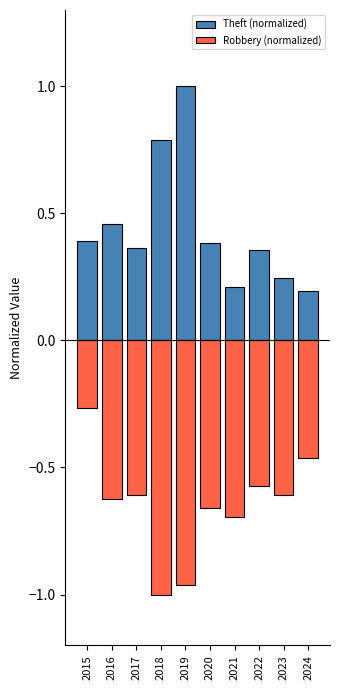

What is the minimum value for Theft (normalized)?

0.2